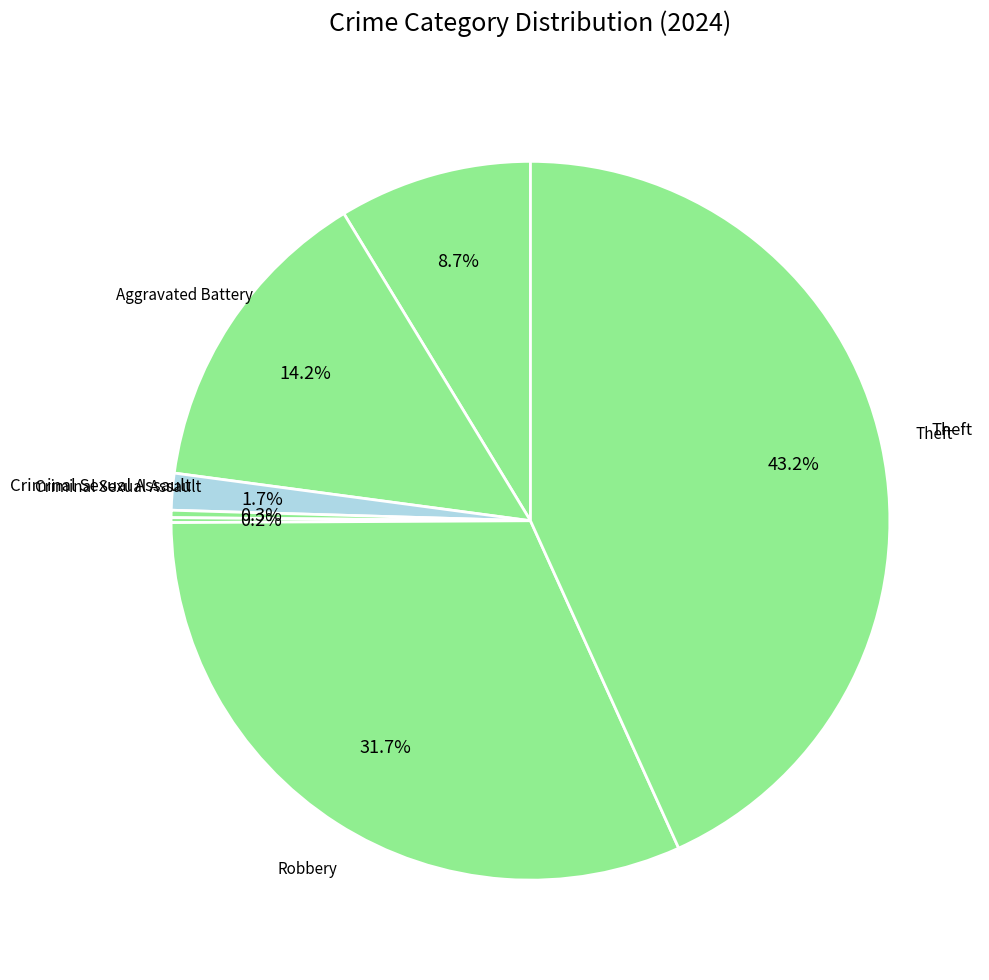

How many slices are in this pie chart?

7